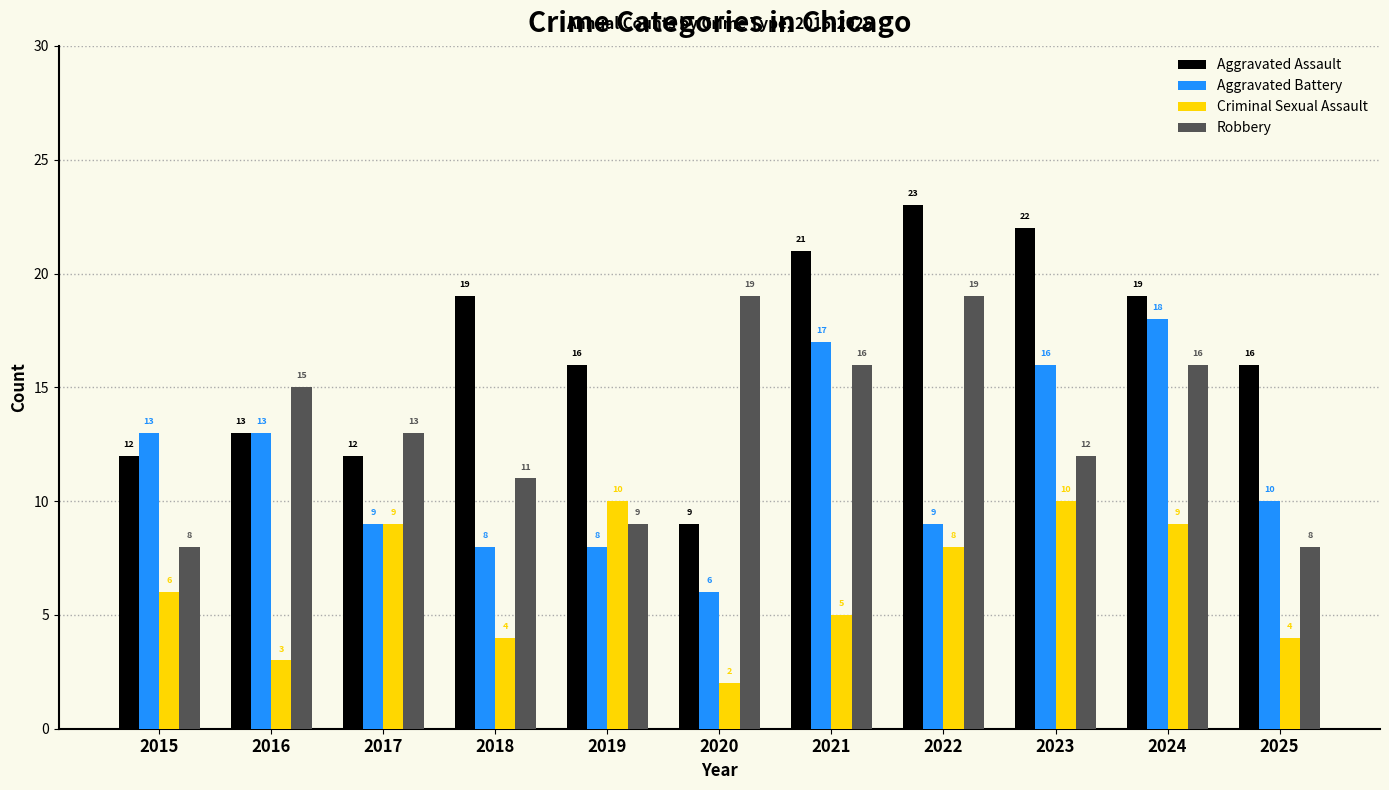

Count the number of categories in the chart.

11